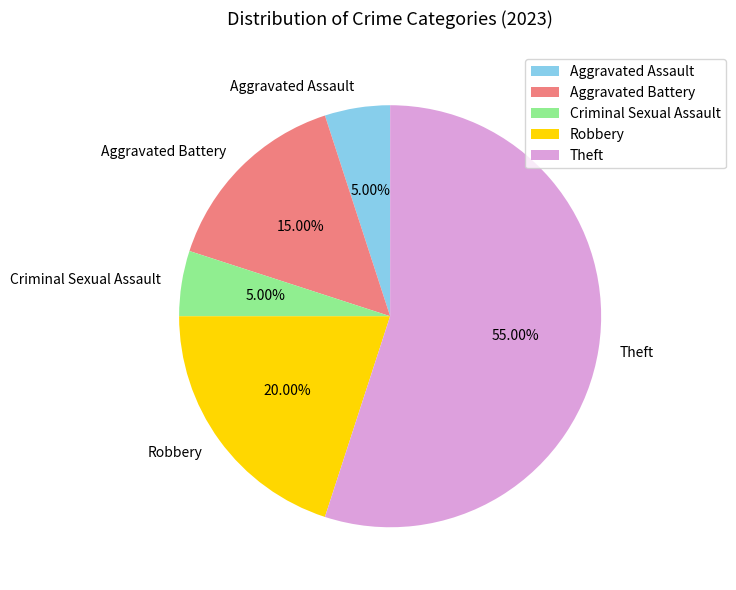

To the nearest percent, what portion does Criminal Sexual Assault represent?

5%